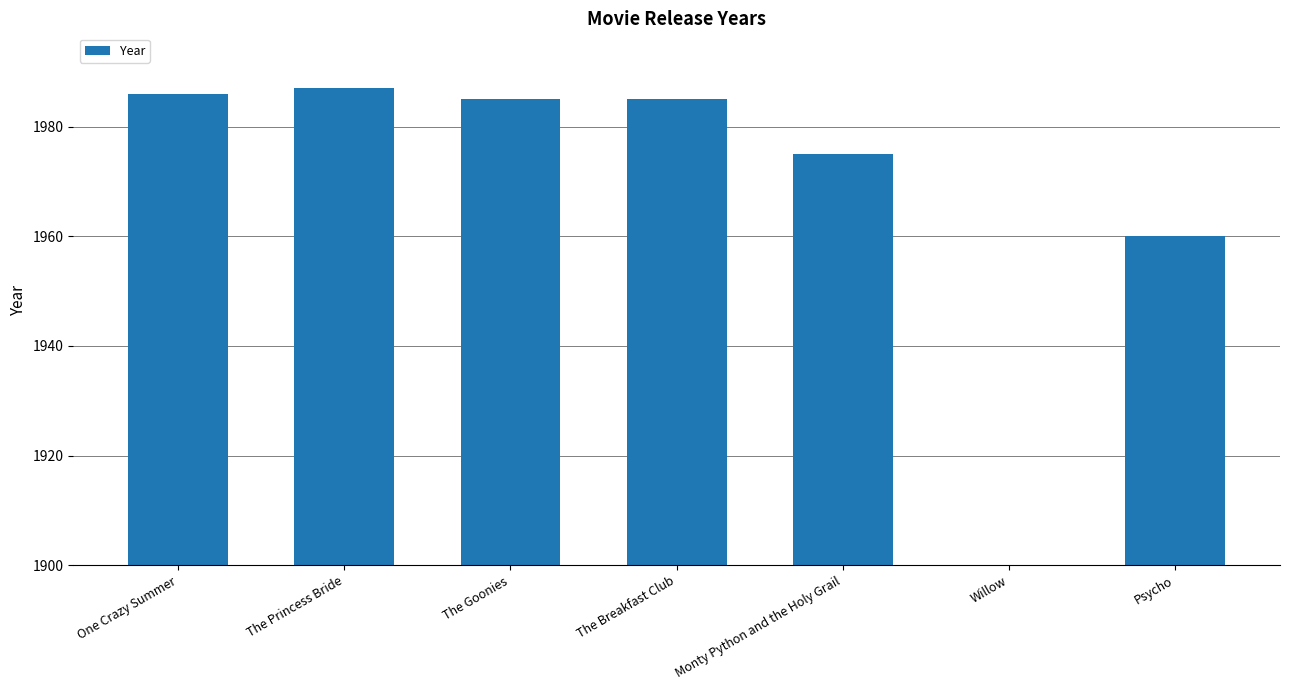

List the labels in order of value, smallest first.

Willow, Psycho, Monty Python and the Holy Grail, The Goonies, The Breakfast Club, One Crazy Summer, The Princess Bride